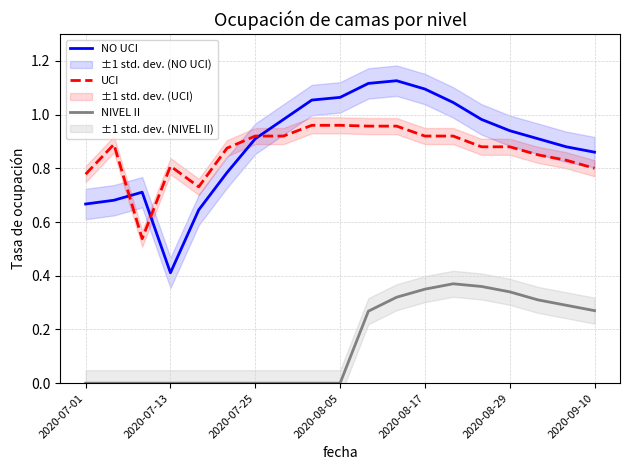

At which category is the sum across all series the highest?

11